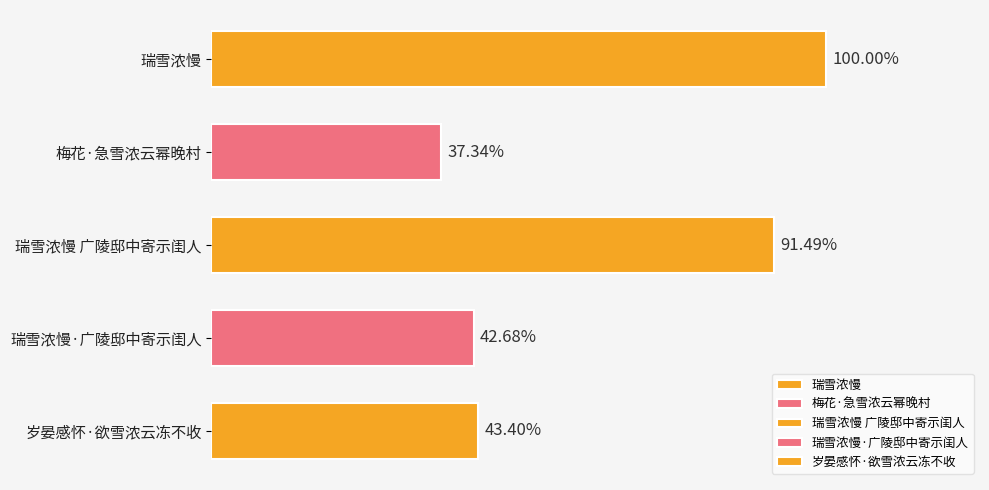

Are the bars horizontal?

Yes